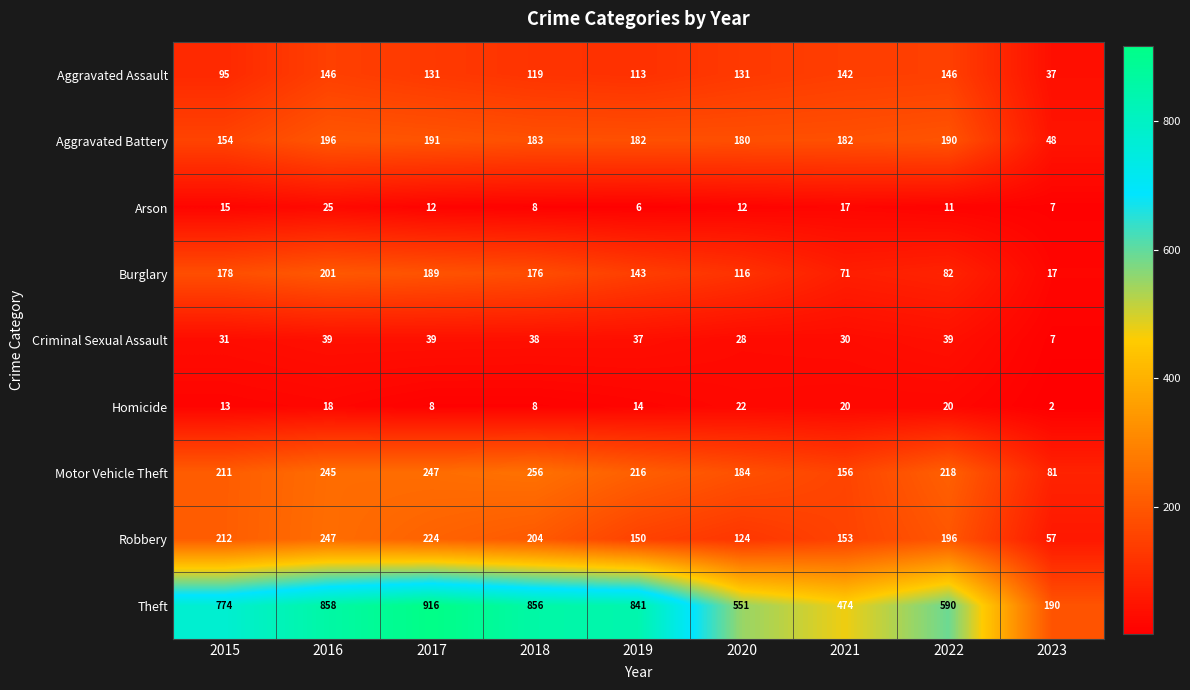

At how many categories does at least one series exceed 636?

5